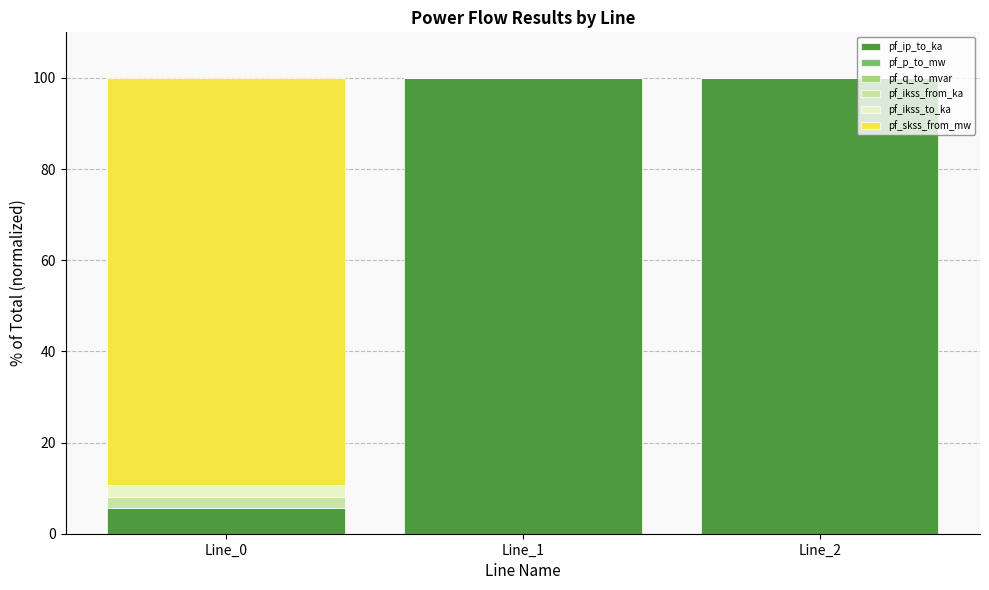

What is the average value of the pf_skss_from_mw series?

29.8